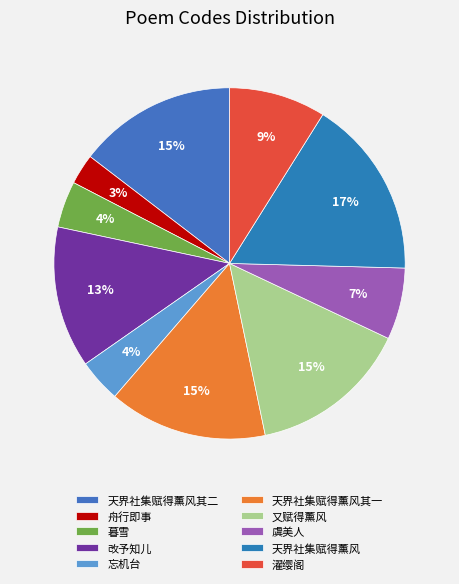

Rank the categories by value from lowest to highest.

舟行即事·古岸生微霭, 忘机台·太虚生微云, 暮雪·北风惨惨生微雪, 虞美人·锦衾裹梦生微暖, 濯缨阁·风生微澜湛蘋芷, 改予知儿和袁生微之戊子下第所作时儿与生同试顺天, 天界社集赋得薰风自南来殿阁生微凉二首 其一, 天界社集赋得薰风自南来殿阁生微凉二首 其二, 又赋得薰风自南来殿角生微凉, 天界社集赋得薰风自南来殿阁生微凉二首